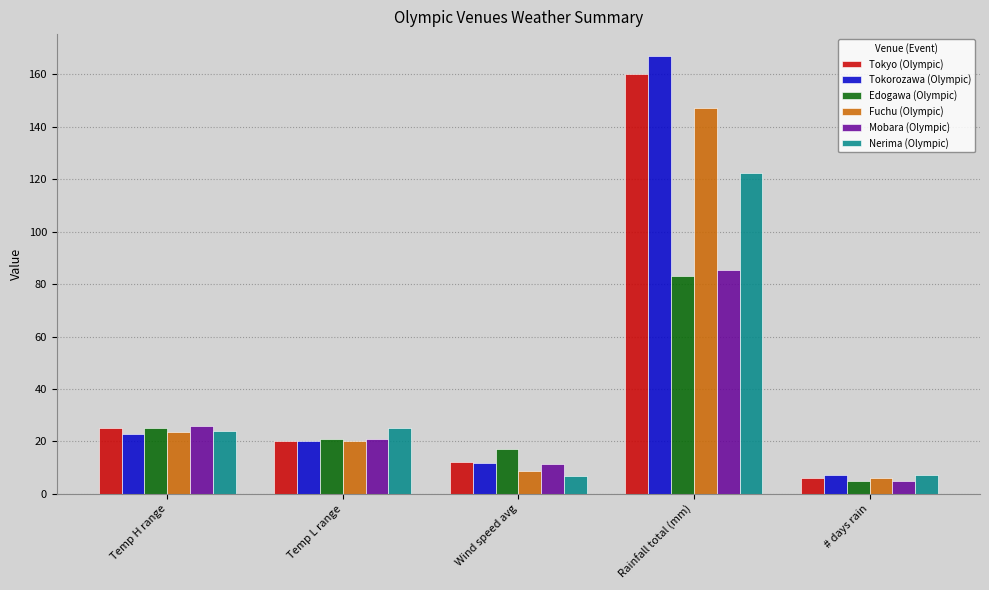

Rank the series by their maximum value, from highest to lowest.

Tokorozawa (Olympic), Tokyo (Olympic), Fuchu (Olympic), Nerima (Olympic), Mobara (Olympic), Edogawa (Olympic)